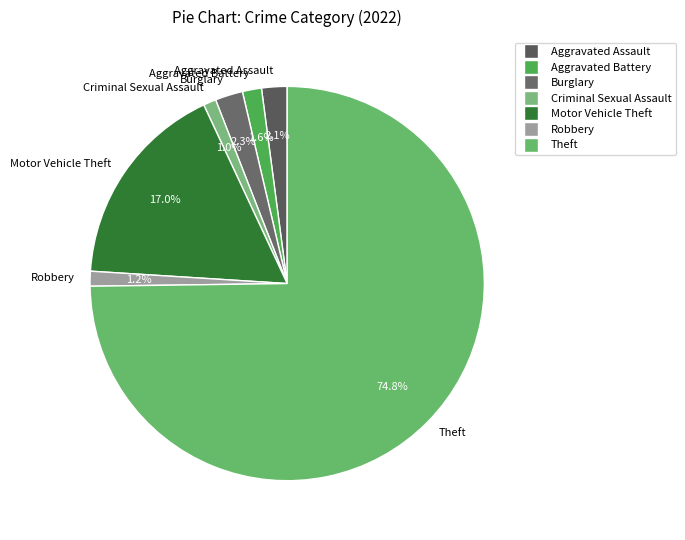

Is Theft the majority of the pie?

Yes